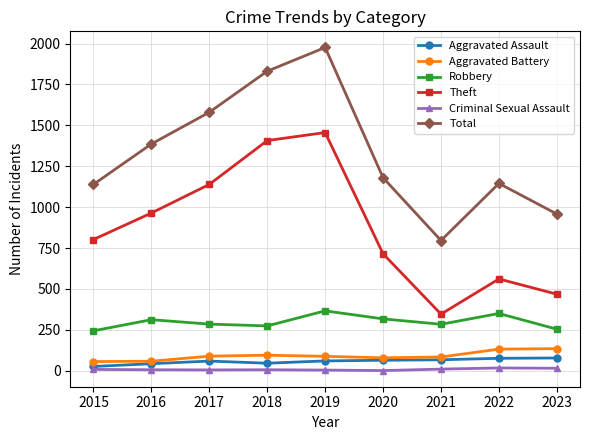

Which series changed the most between 2016 and 2021?

Theft